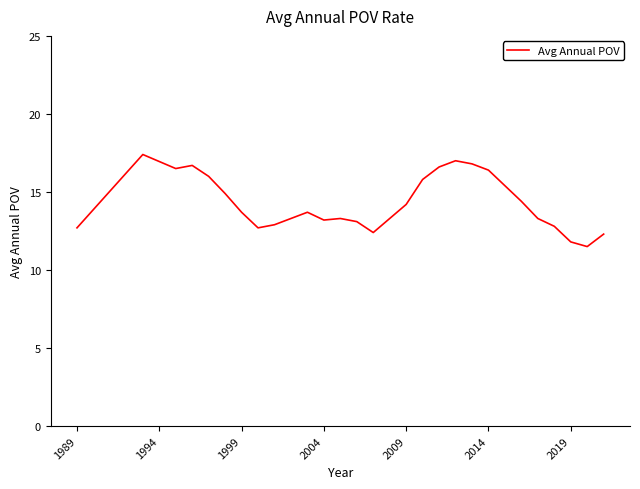

What is the difference between the maximum and minimum values?

5.9